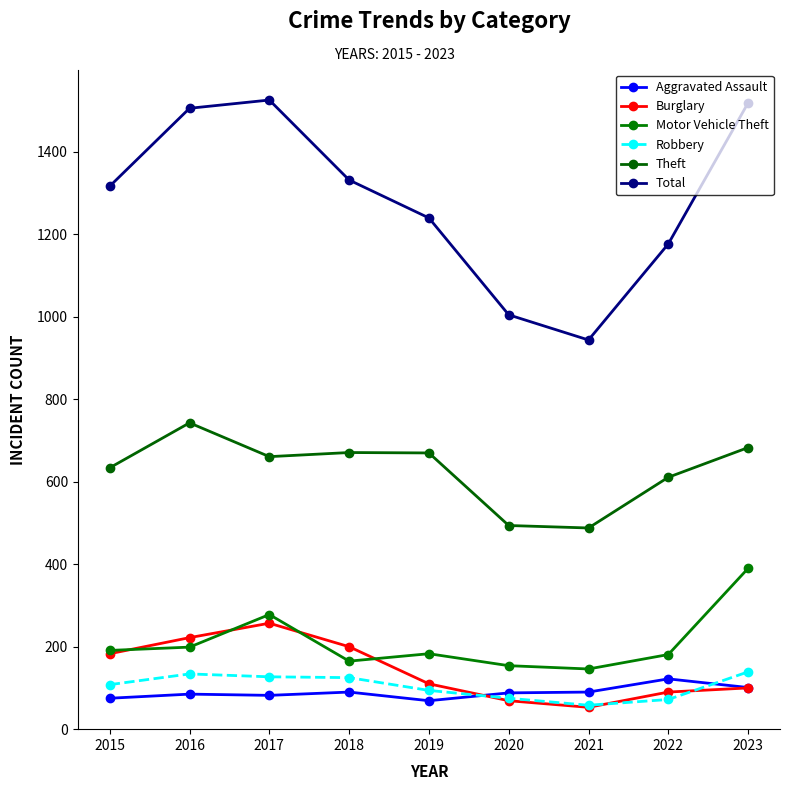

How many data points does each series have?

9